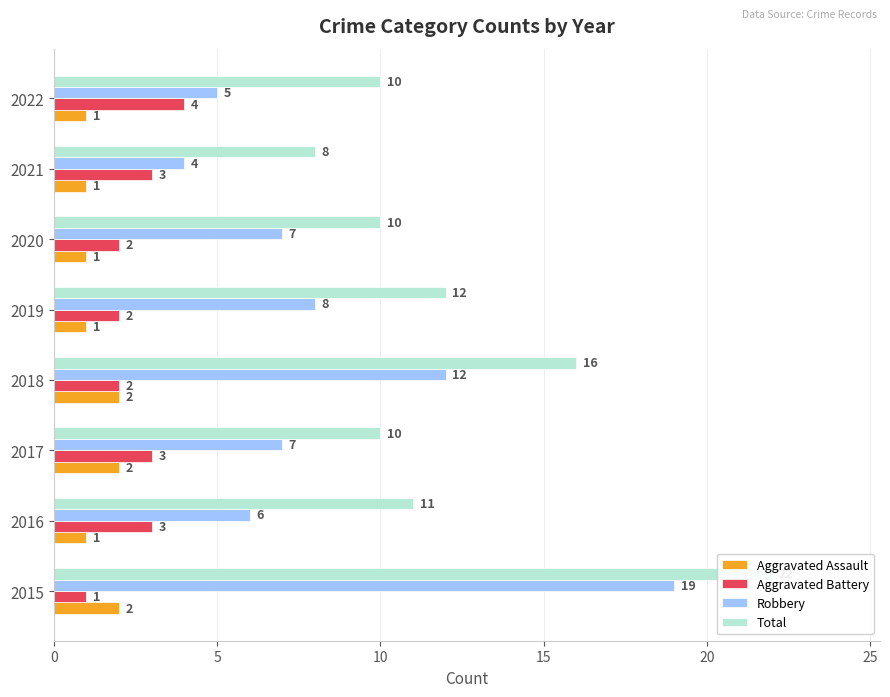

Does the chart contain any negative values?

No